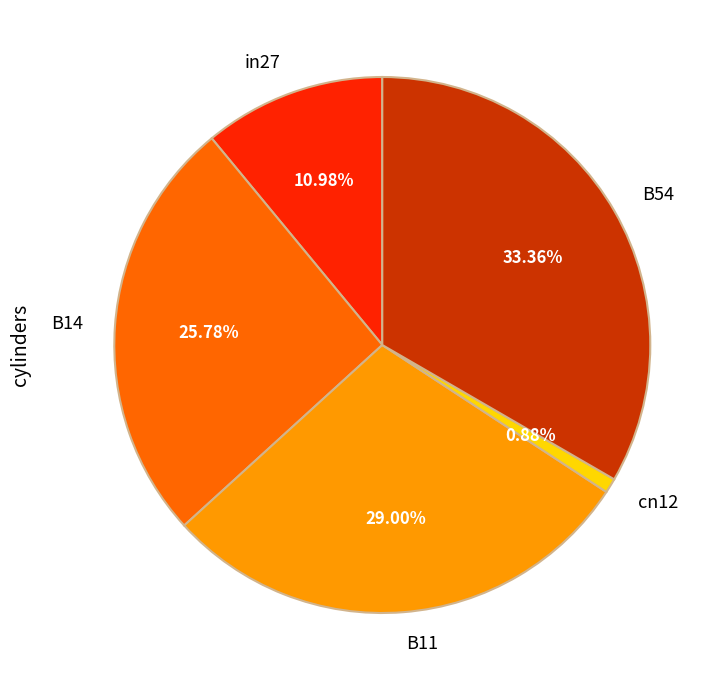

How many slices are in this pie chart?

5